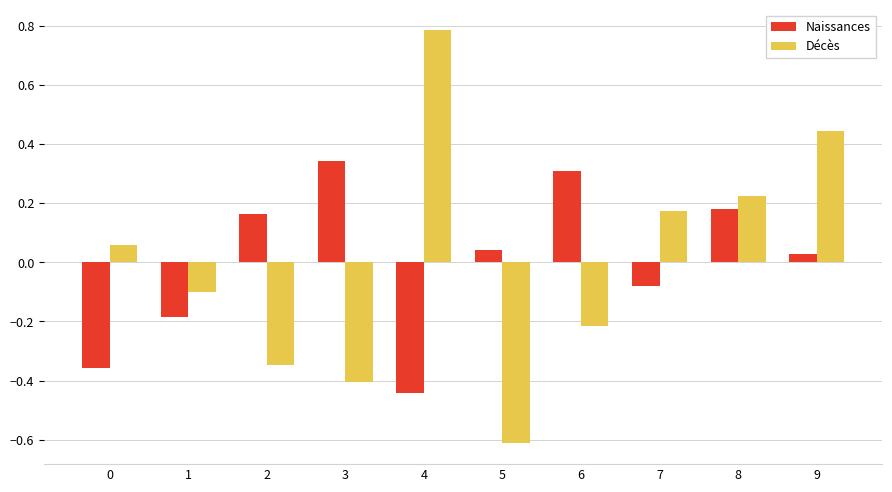

The value of Décès at 4 is 0.2. True or false?

False